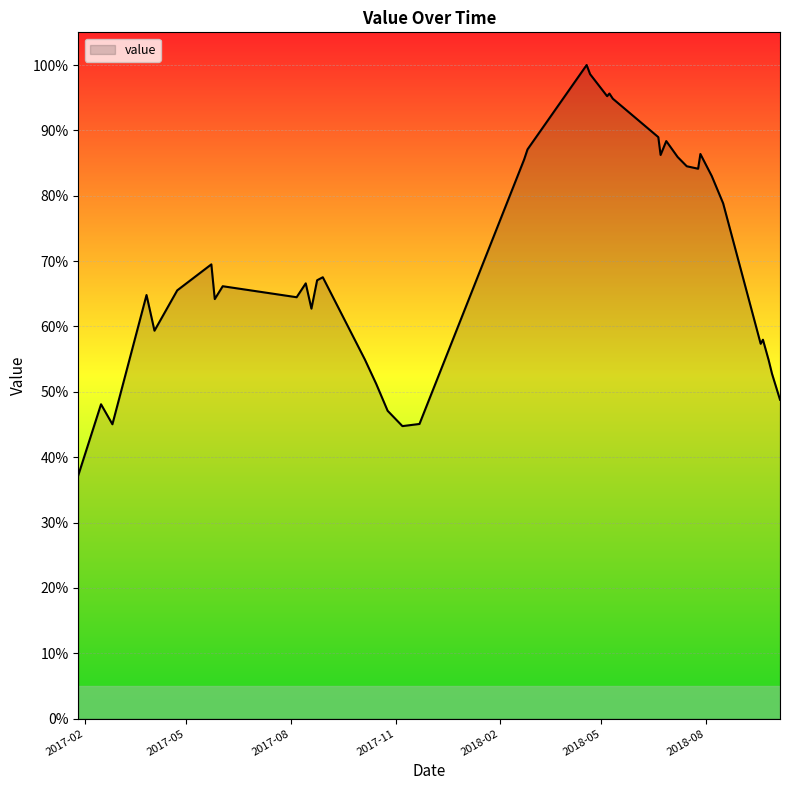

What is the difference between the maximum and minimum values?

62.8